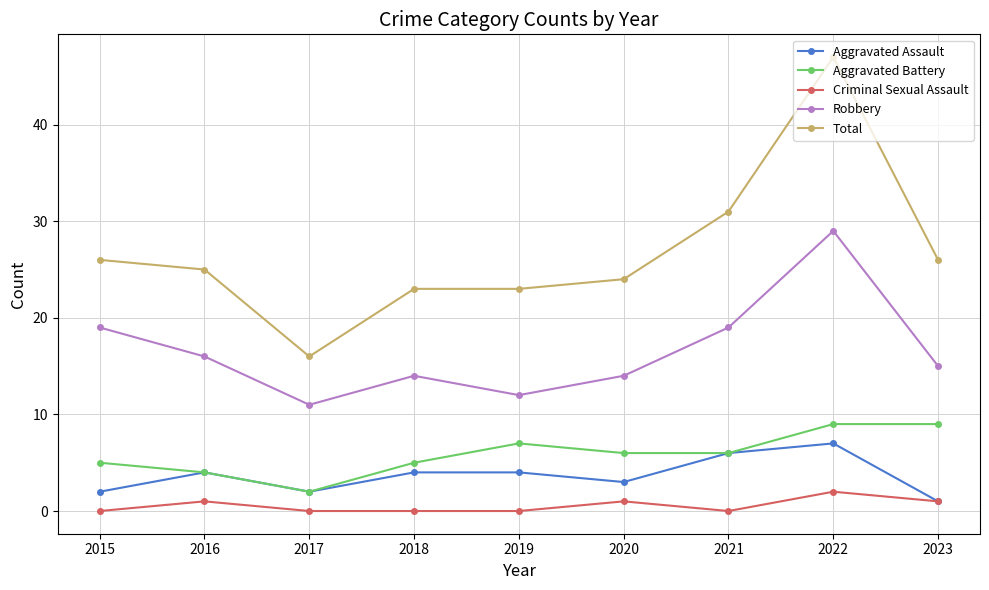

At which label is Total closest to 31?

2021